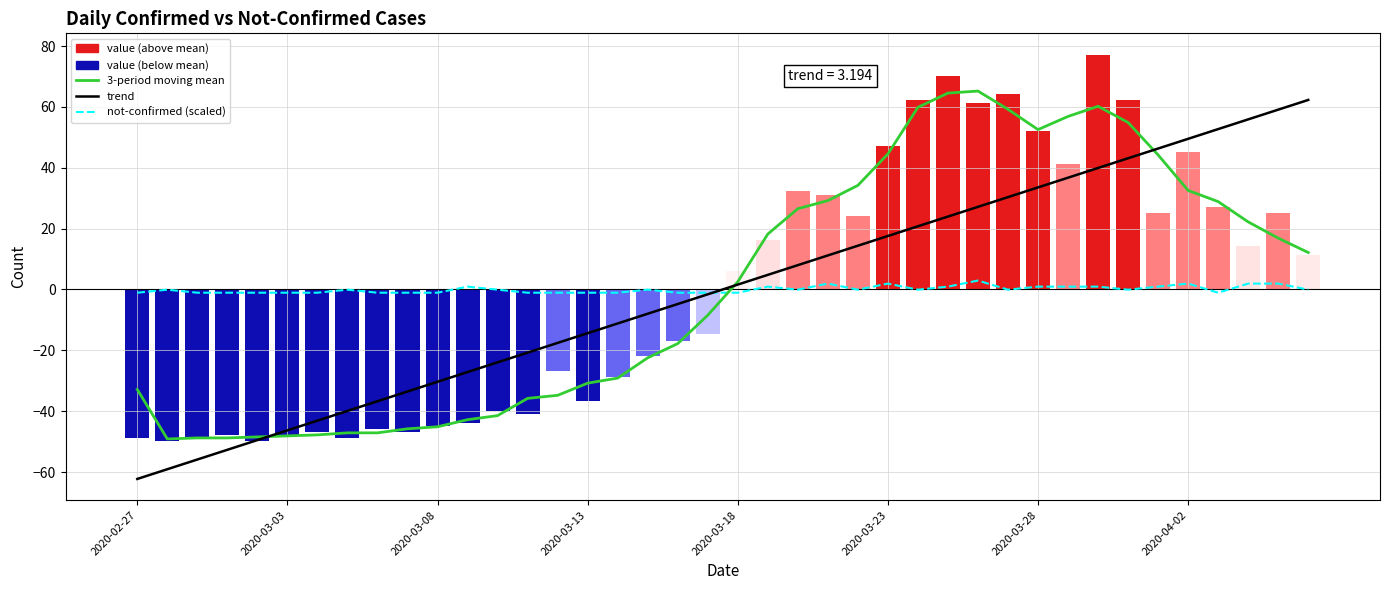

What is the value of the 3-period moving mean bar at the 25th from the left?

34.2